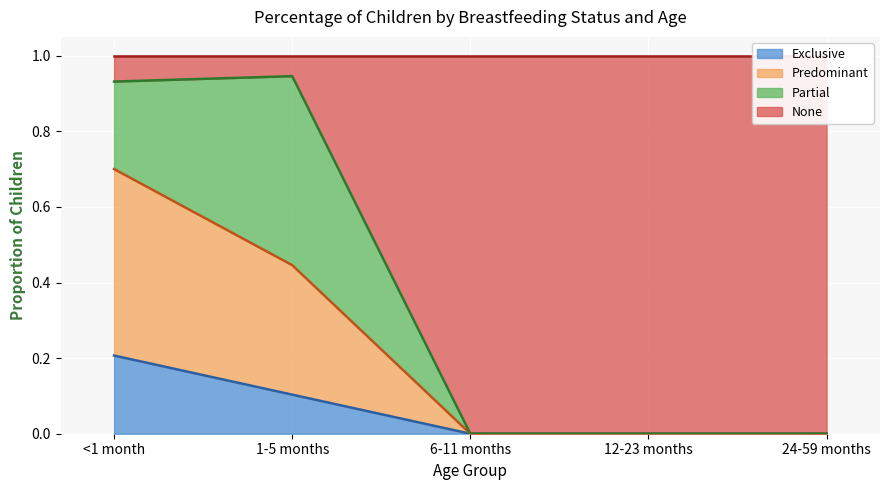

What is the label of the 1st point from the left?

<1 month